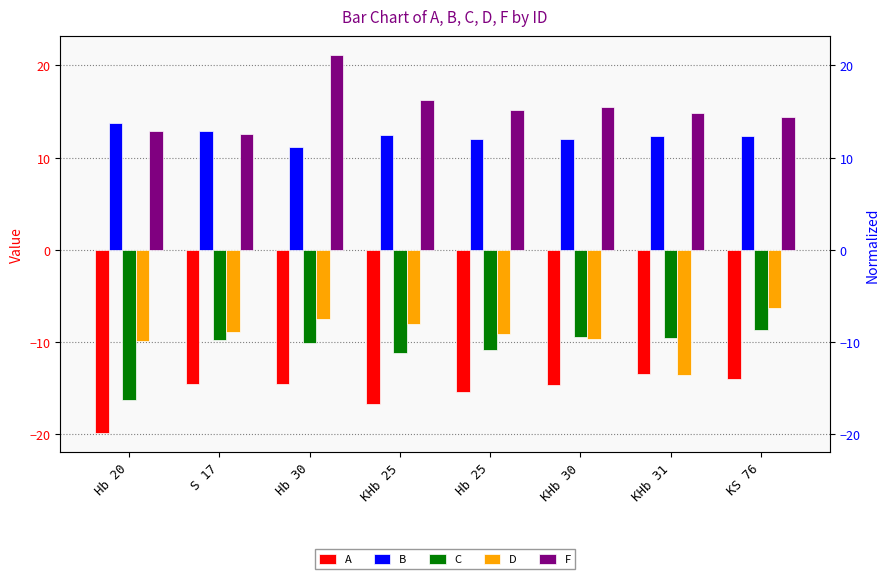

What are all the series names shown in the legend?

A, B, C, D, F